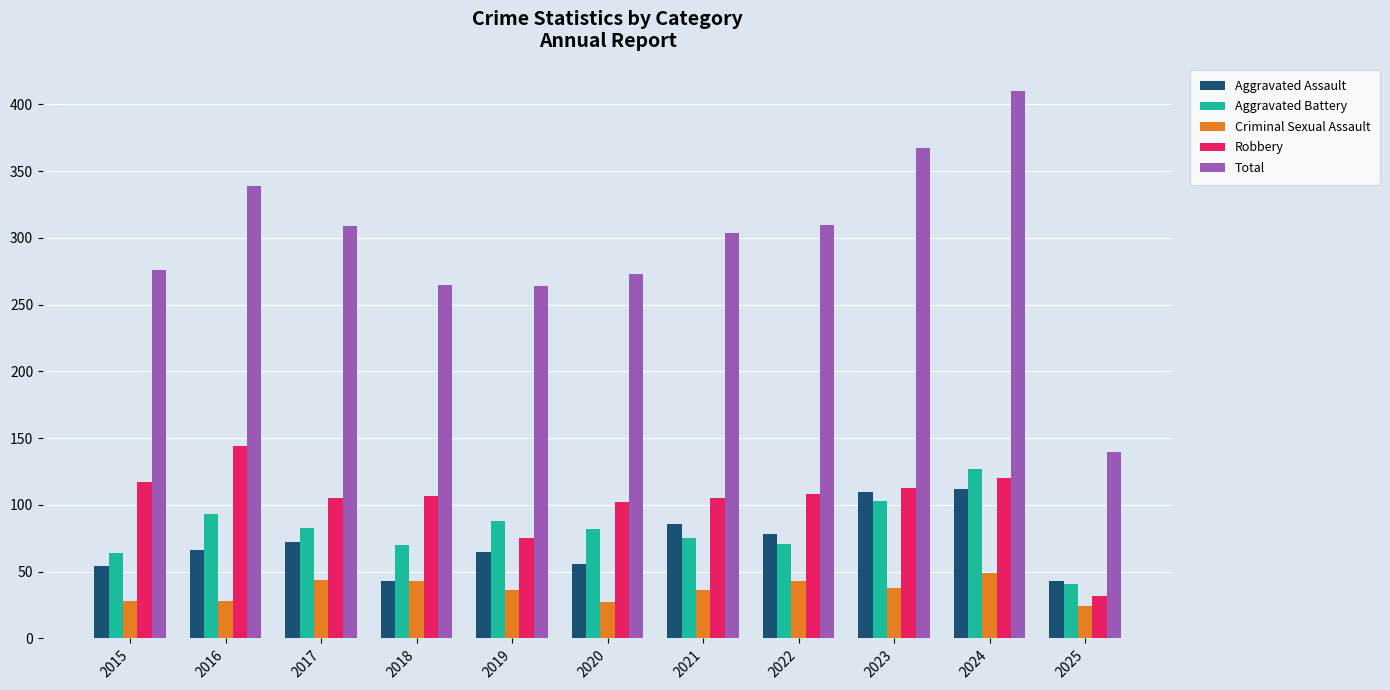

Rank the series by their maximum value, from lowest to highest.

Criminal Sexual Assault, Aggravated Assault, Aggravated Battery, Robbery, Total